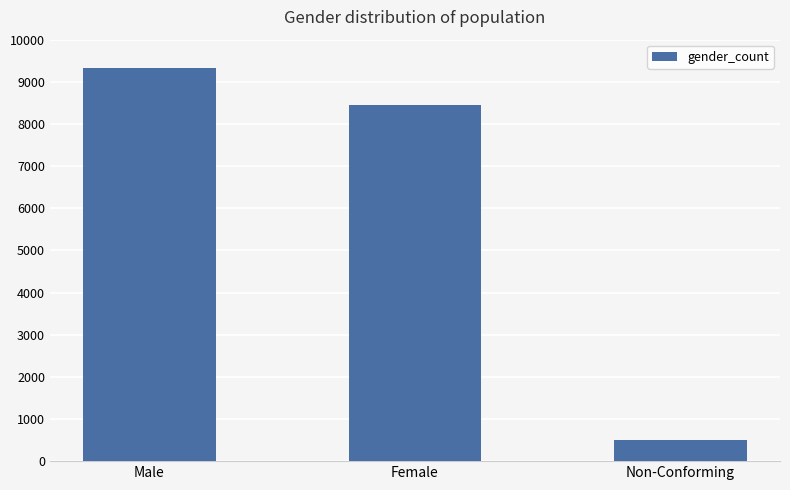

How many data points are less than 8455?

1